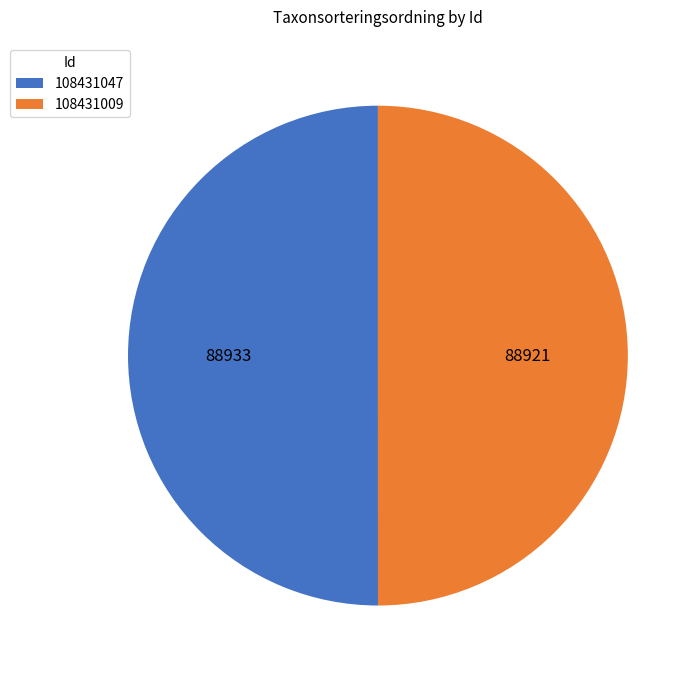

True or false: 108431047 accounts for 59% of the total.

False